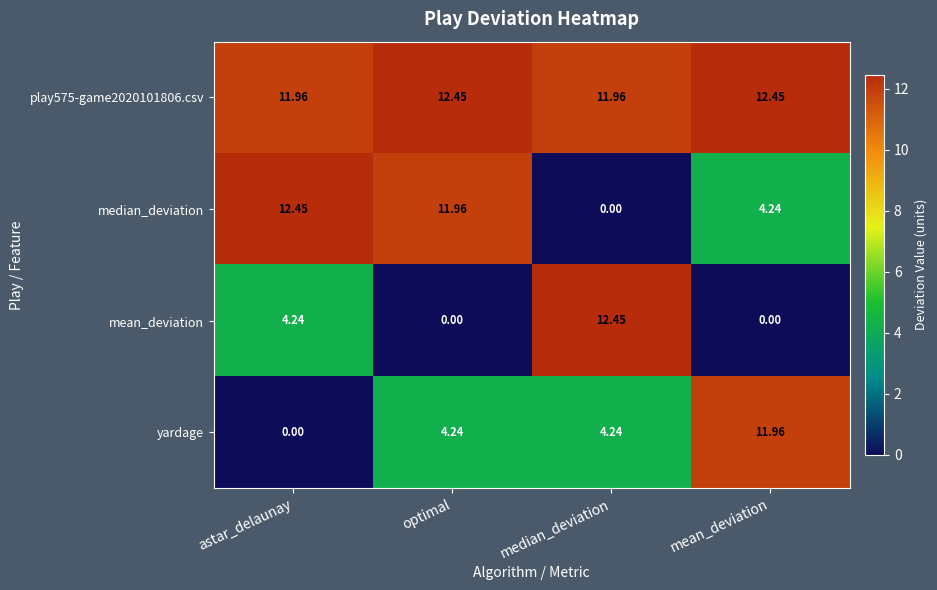

Count the number of categories in the chart.

4